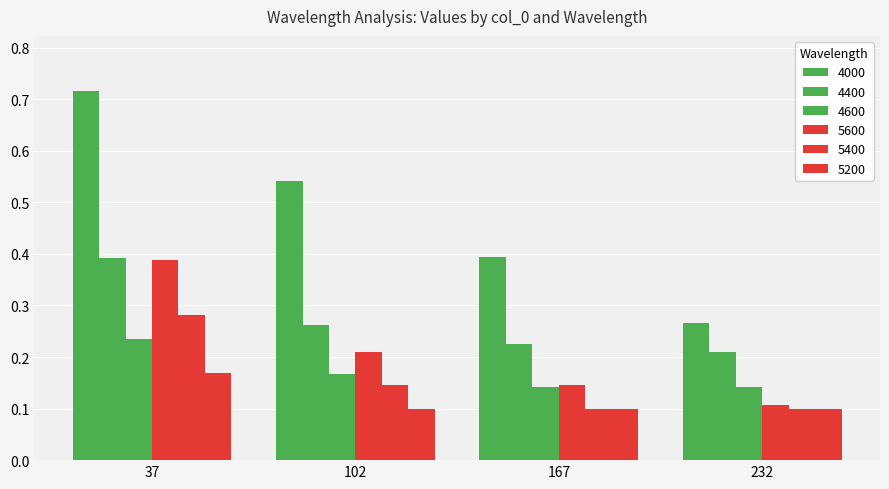

How many bars are there in total?

24